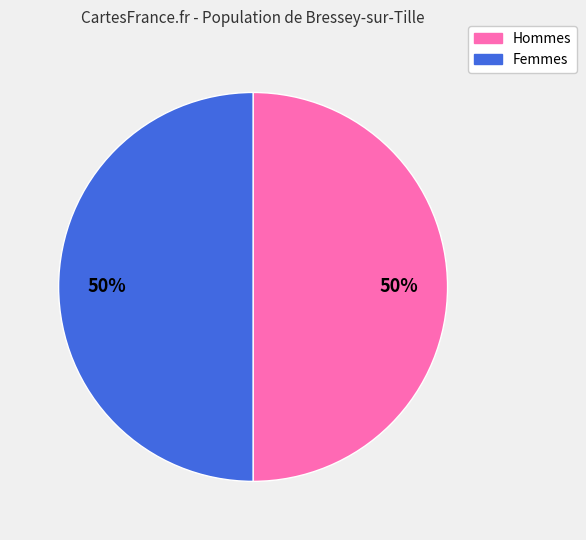

To the nearest percent, what is the average slice percentage?

50%